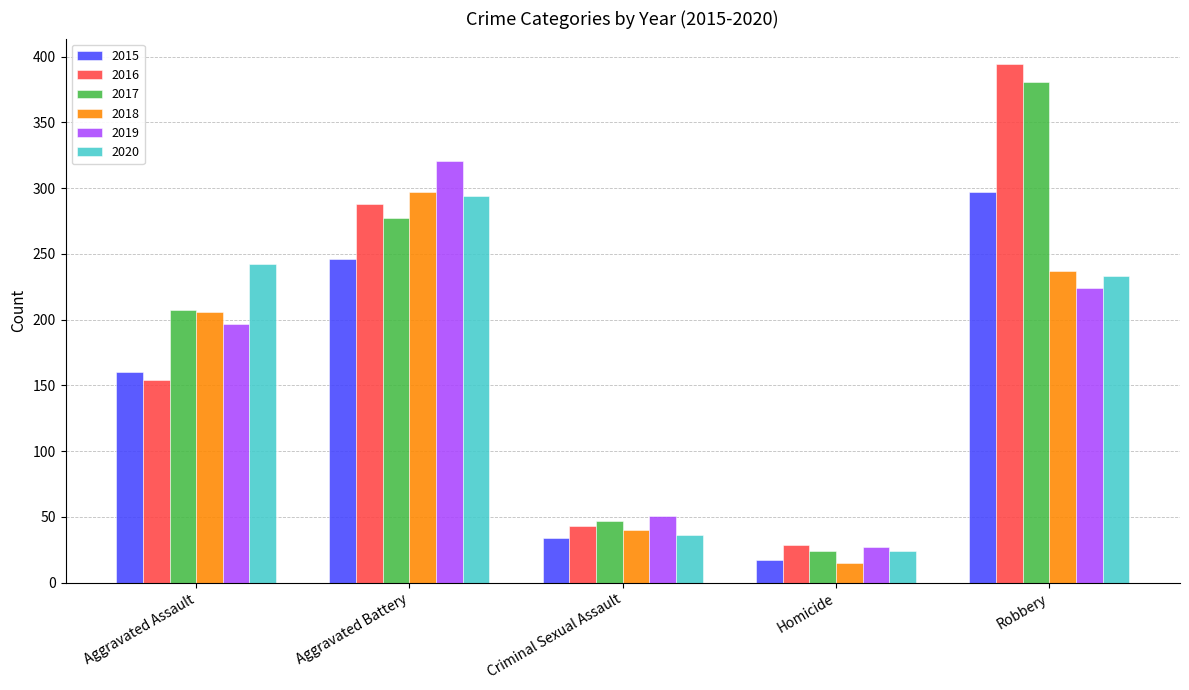

What is the difference between the highest and lowest values at Criminal Sexual Assault?

17